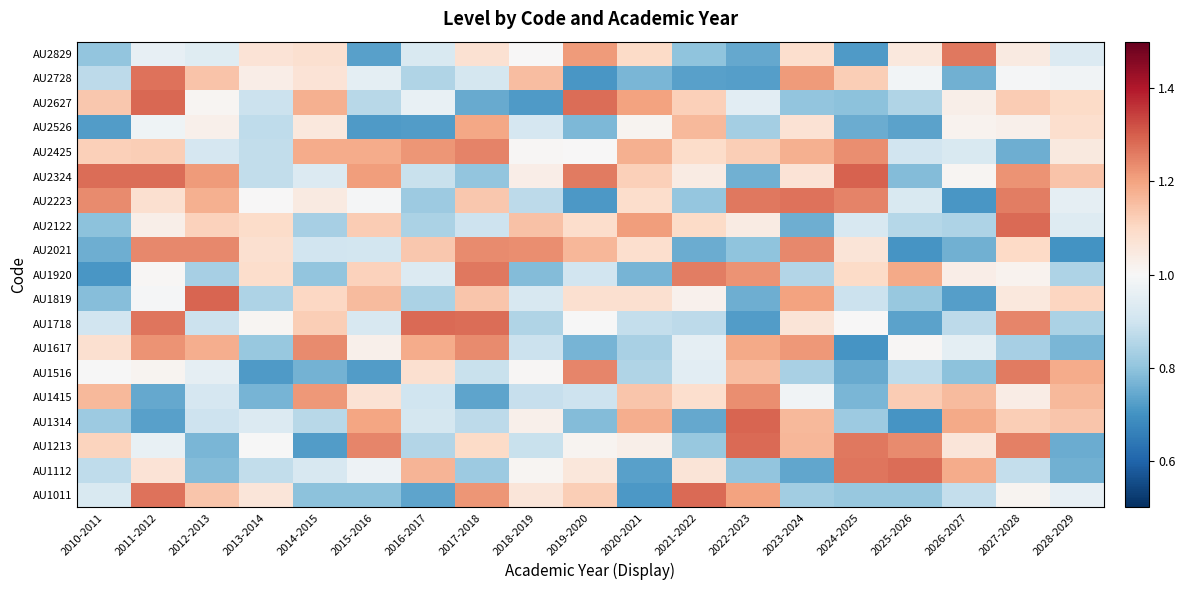

How many data points does each series have?

19